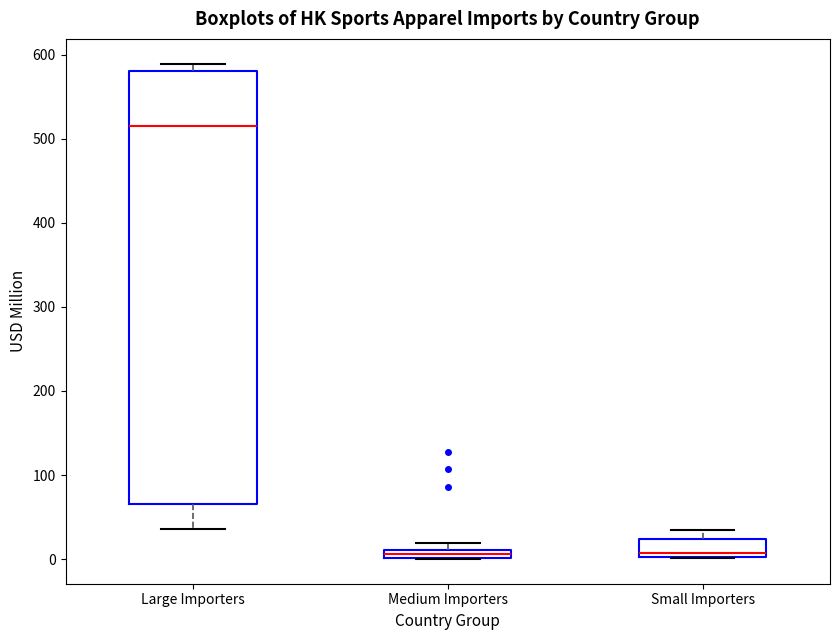

Comparing the boxes themselves (not the whiskers), which one is the tallest?

Large Importers